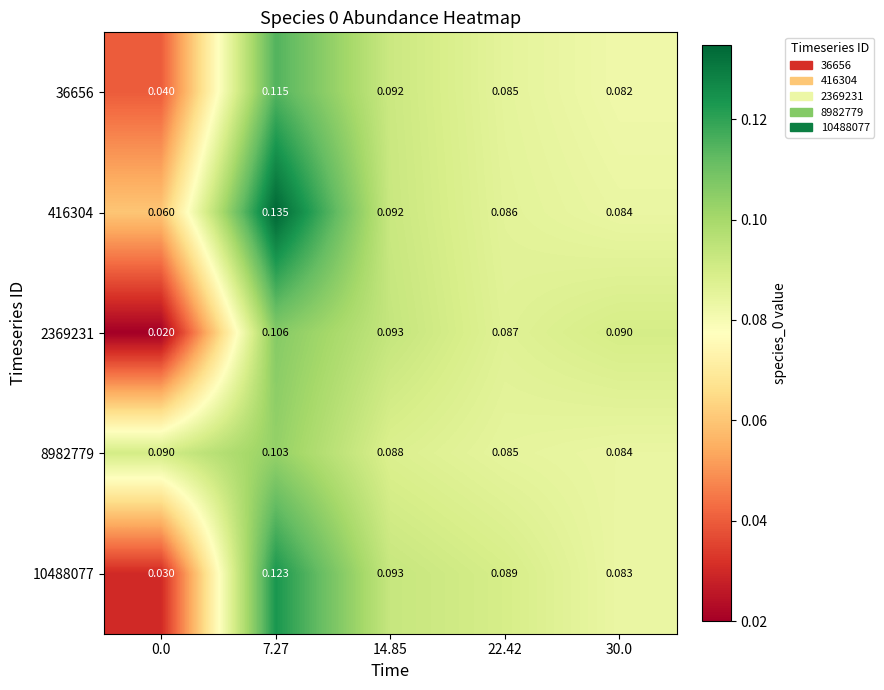

What is the total value across all series at 22.42?

0.4